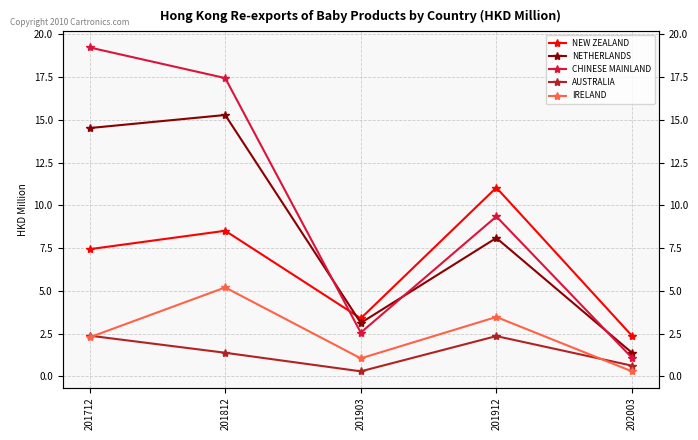

Is the value of IRELAND at 201912 greater than the value of NEW ZEALAND at 201903?

Yes